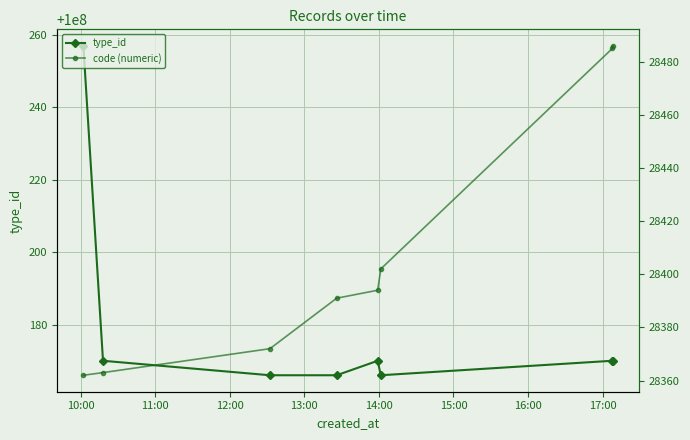

Count the number of data series in this chart.

2